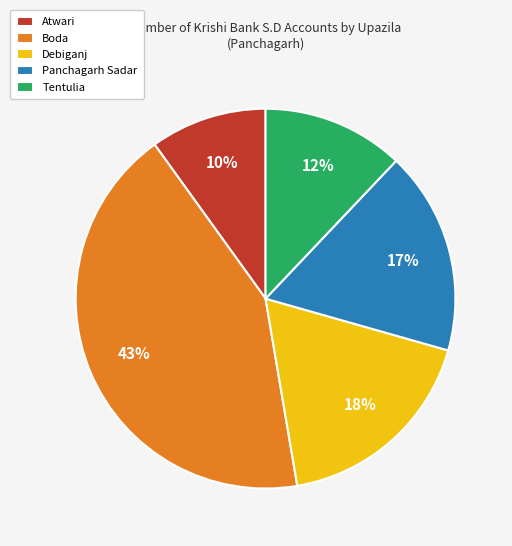

Rank the categories by value from highest to lowest.

Boda, Debiganj, Panchagarh Sadar, Tentulia, Atwari